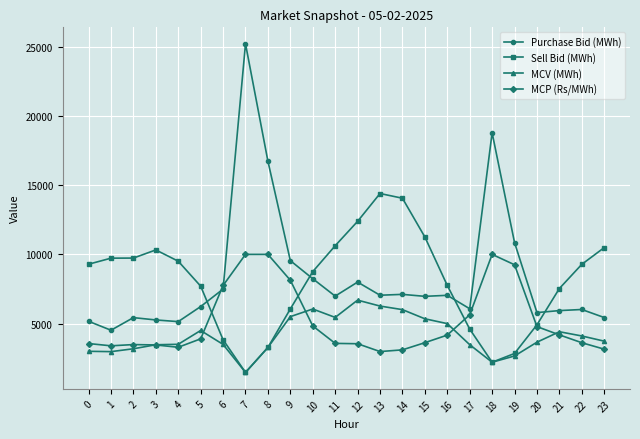

At which category is the sum across all series the highest?

7